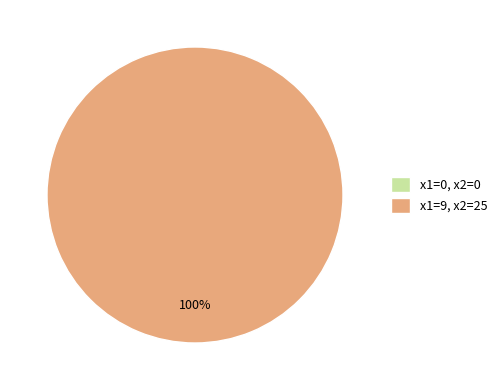

Rank the categories by value from highest to lowest.

9, 0